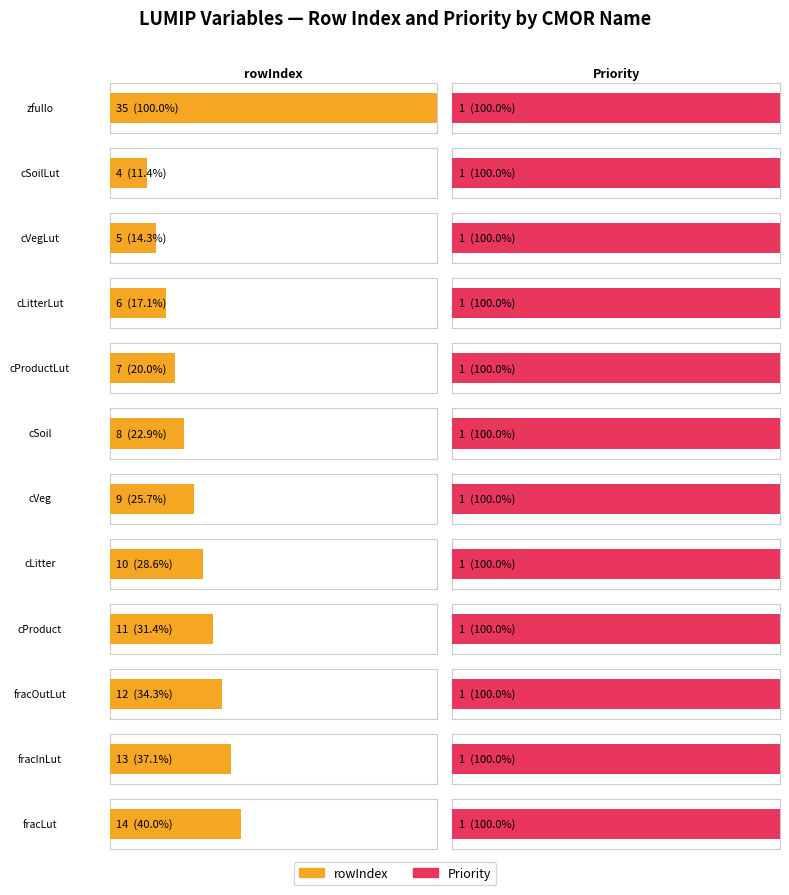

What is the approximate value of rowIndex at cProduct, to the nearest 10?

10